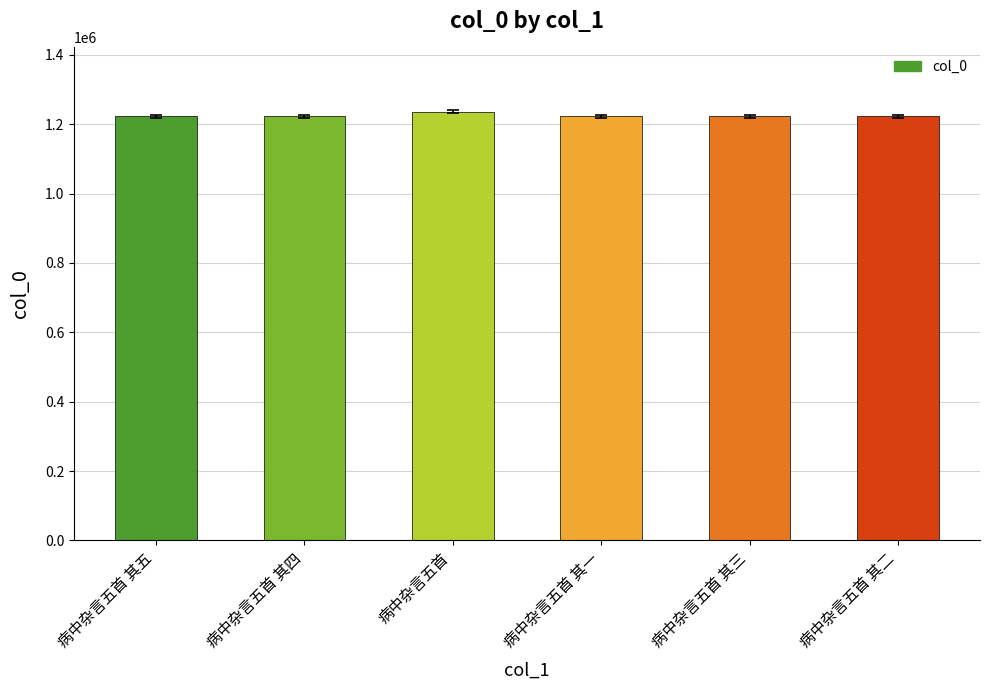

Where is the data nearest to the value 1228972?

病中杂言五首 其五